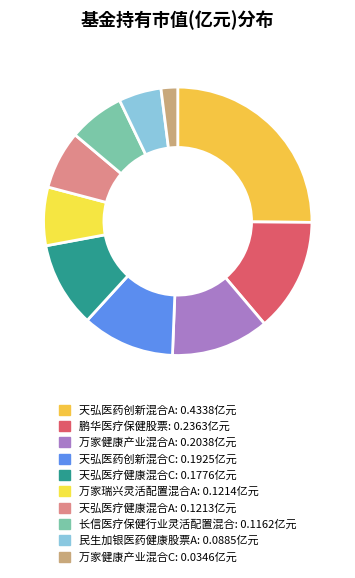

What percentage is the 万家健康产业混合C slice, to the nearest percent?

2%